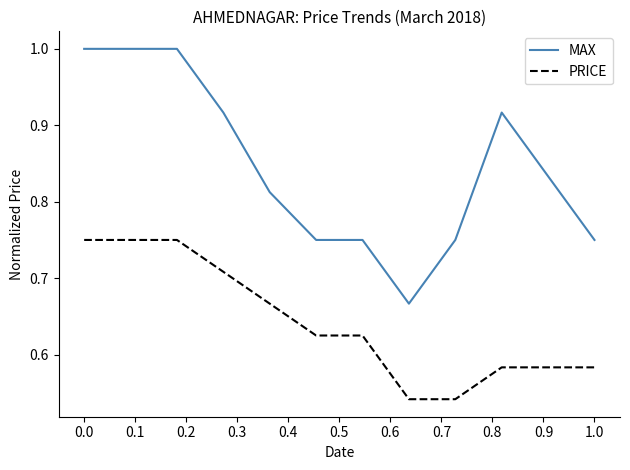

At how many categories does at least one series exceed 0?

12